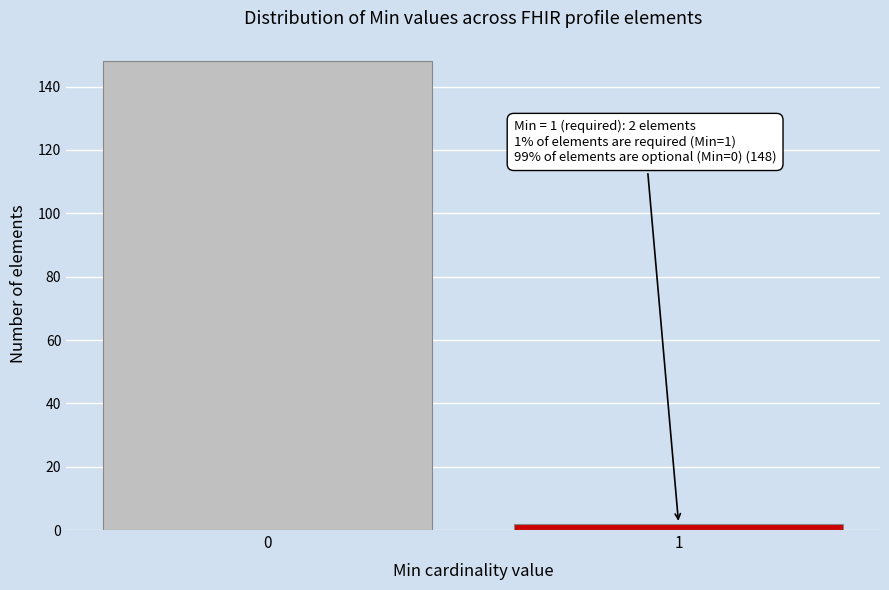

Reading left to right, what are all the values shown in this chart?

0=148	1=2